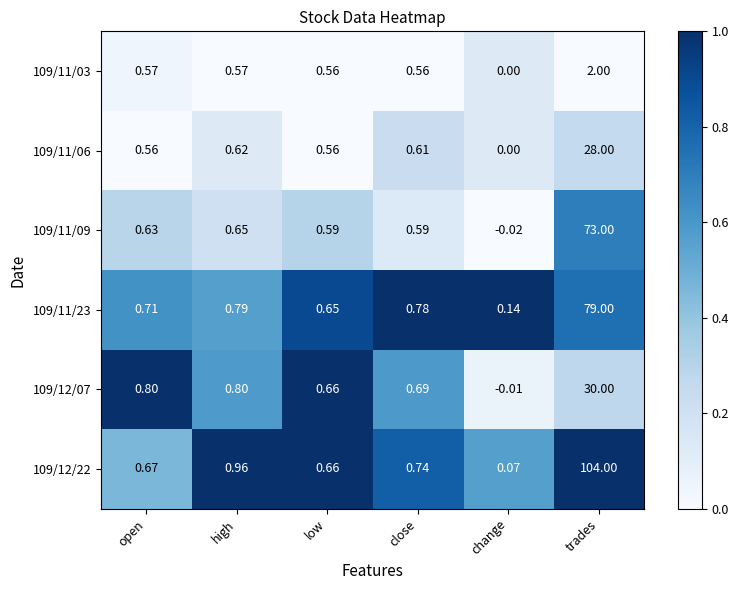

Which category has the highest value in the 109/11/23 series?

trades